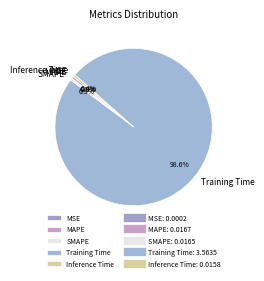

Which category has the biggest portion of the pie?

Training Time